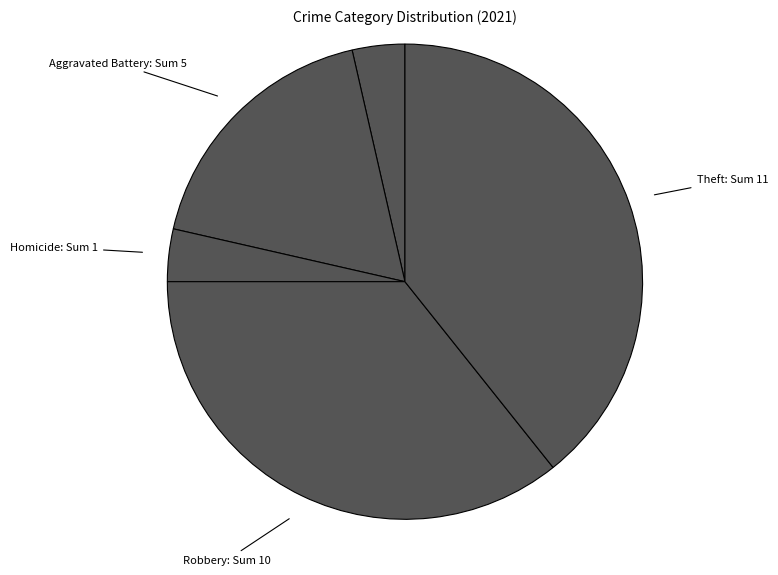

Is there any slice that represents more than half of the pie?

No